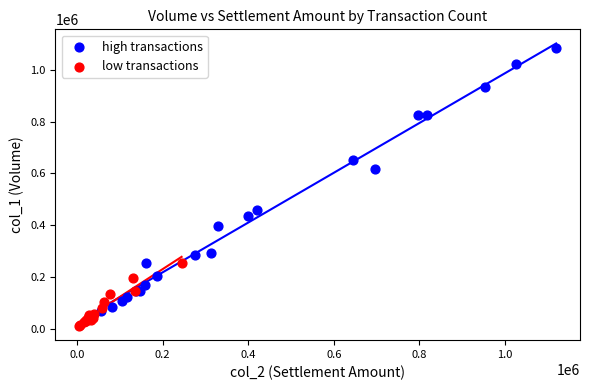

Which series has the widest spread of Y values?

high transactions